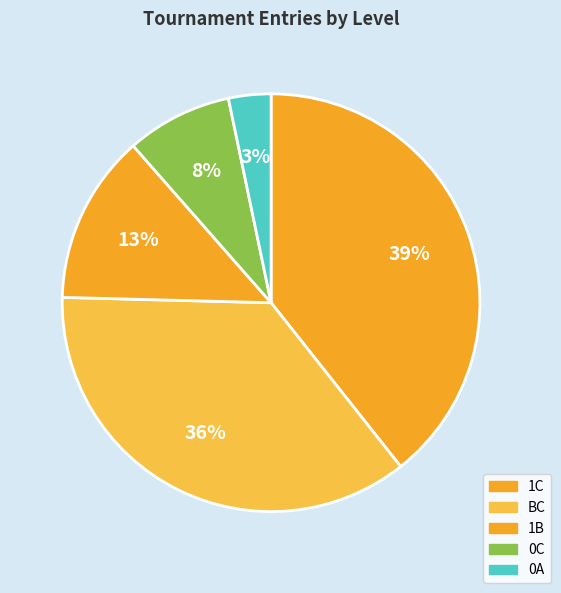

To the nearest percent, what portion does 0C represent?

8%